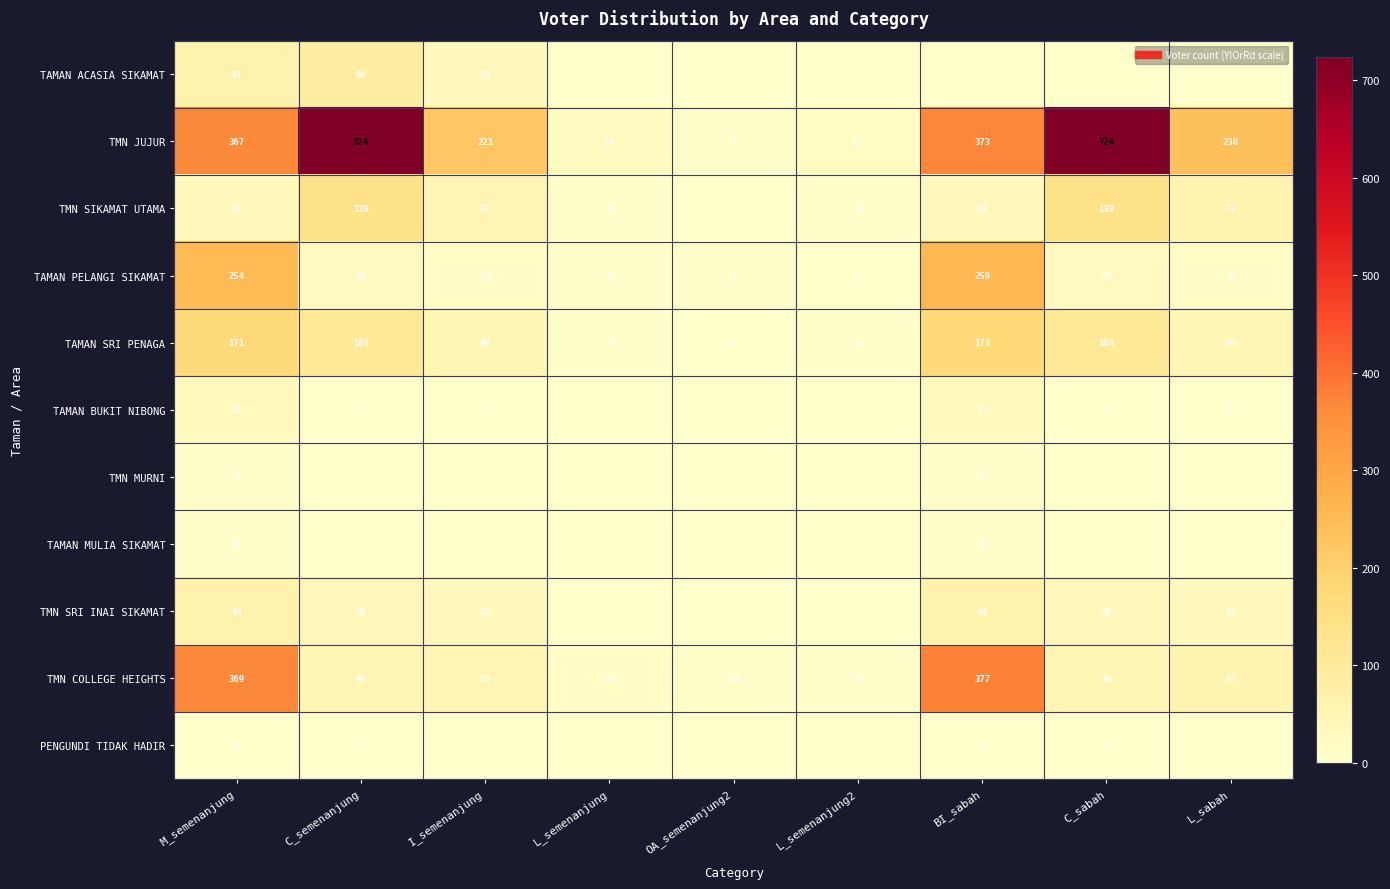

Which series has the largest range (max minus min)?

TMN JUJUR